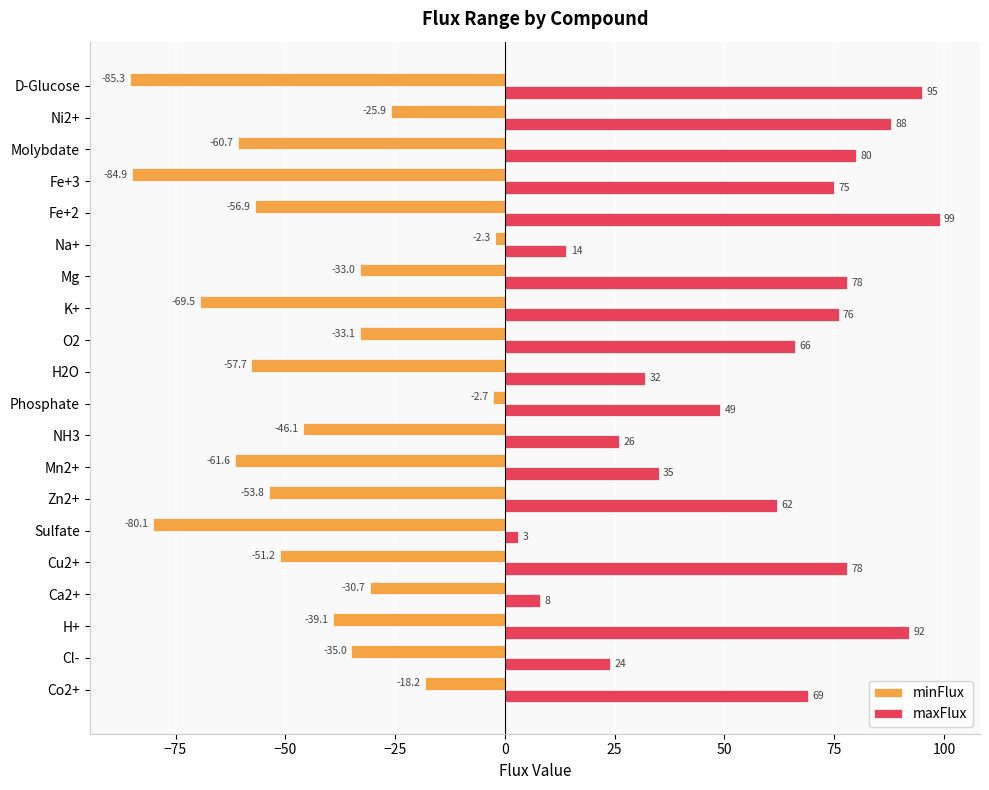

What is the difference between the maximum and minimum values in the maxFlux series?

96.0